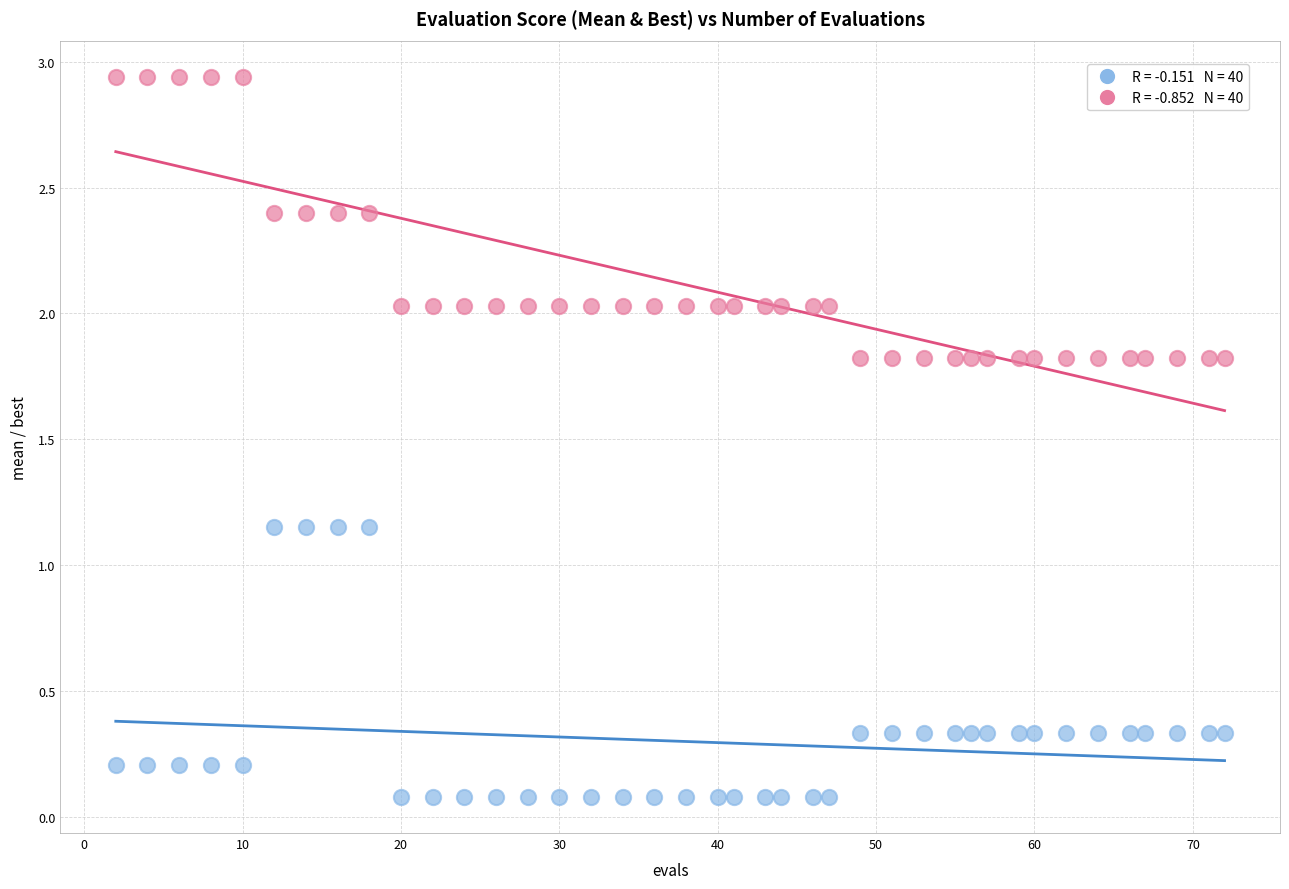

How many points are shown in the scatter plot?

80